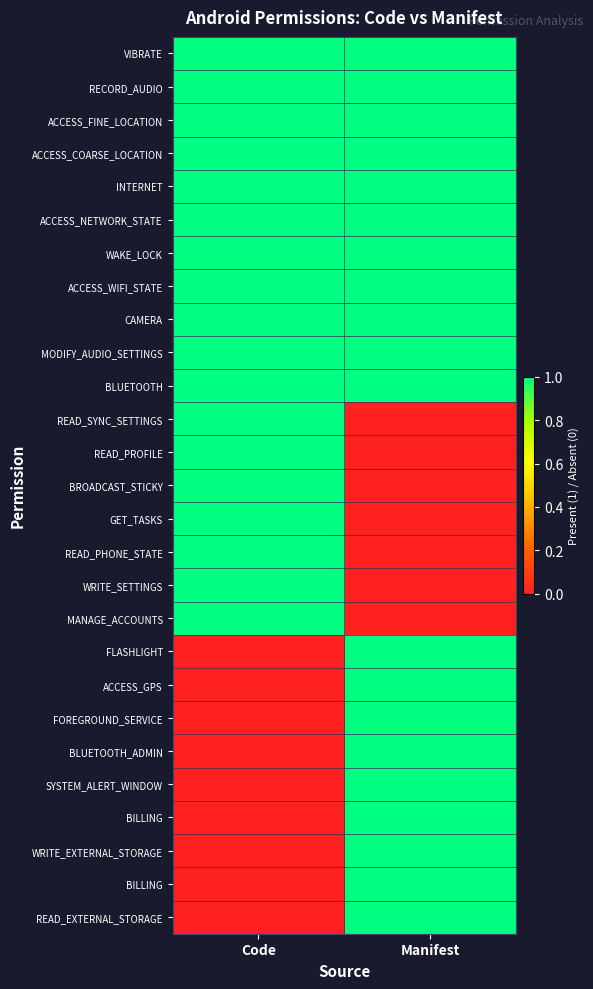

Which has a higher value, Manifest or Code?

Manifest